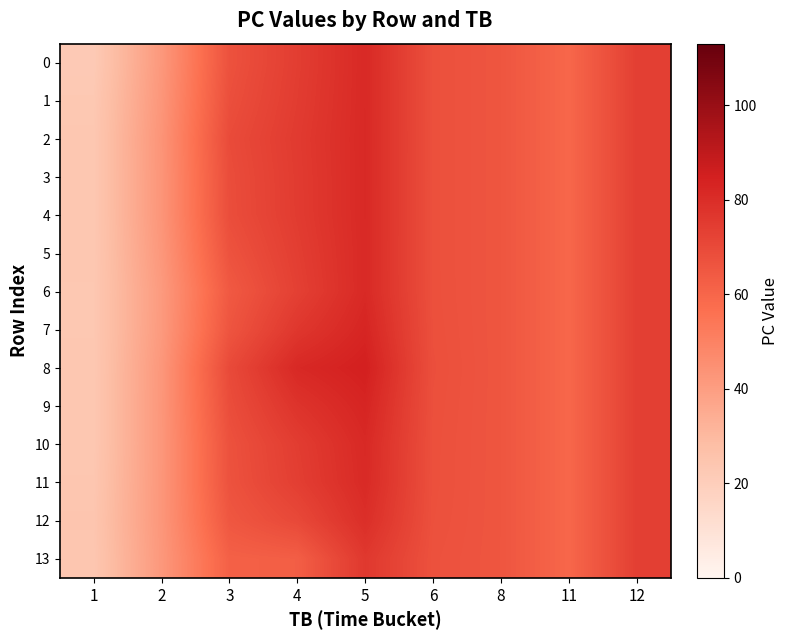

Which series has the largest range (max minus min)?

8